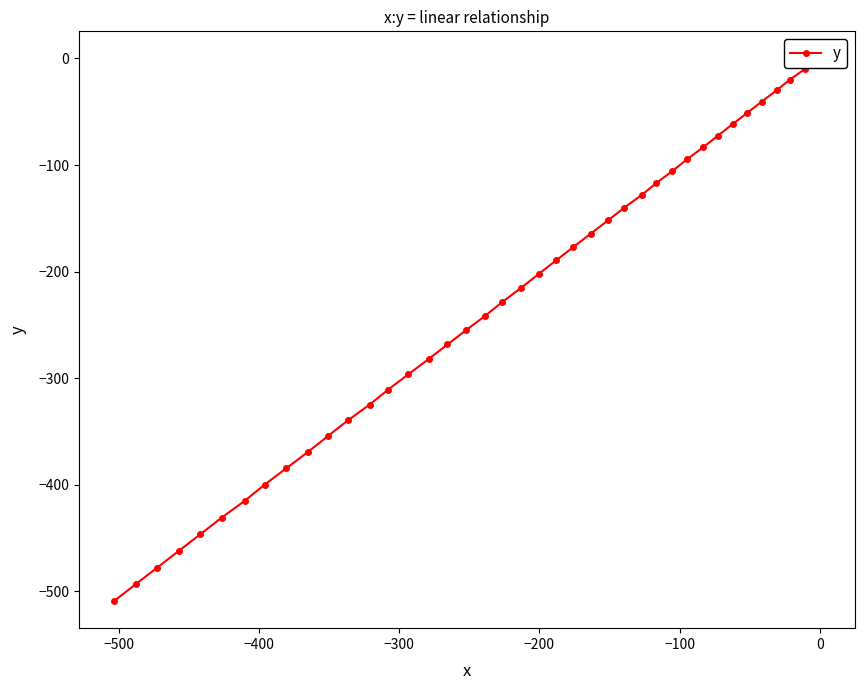

What is the difference between the maximum and second lowest values?

493.4